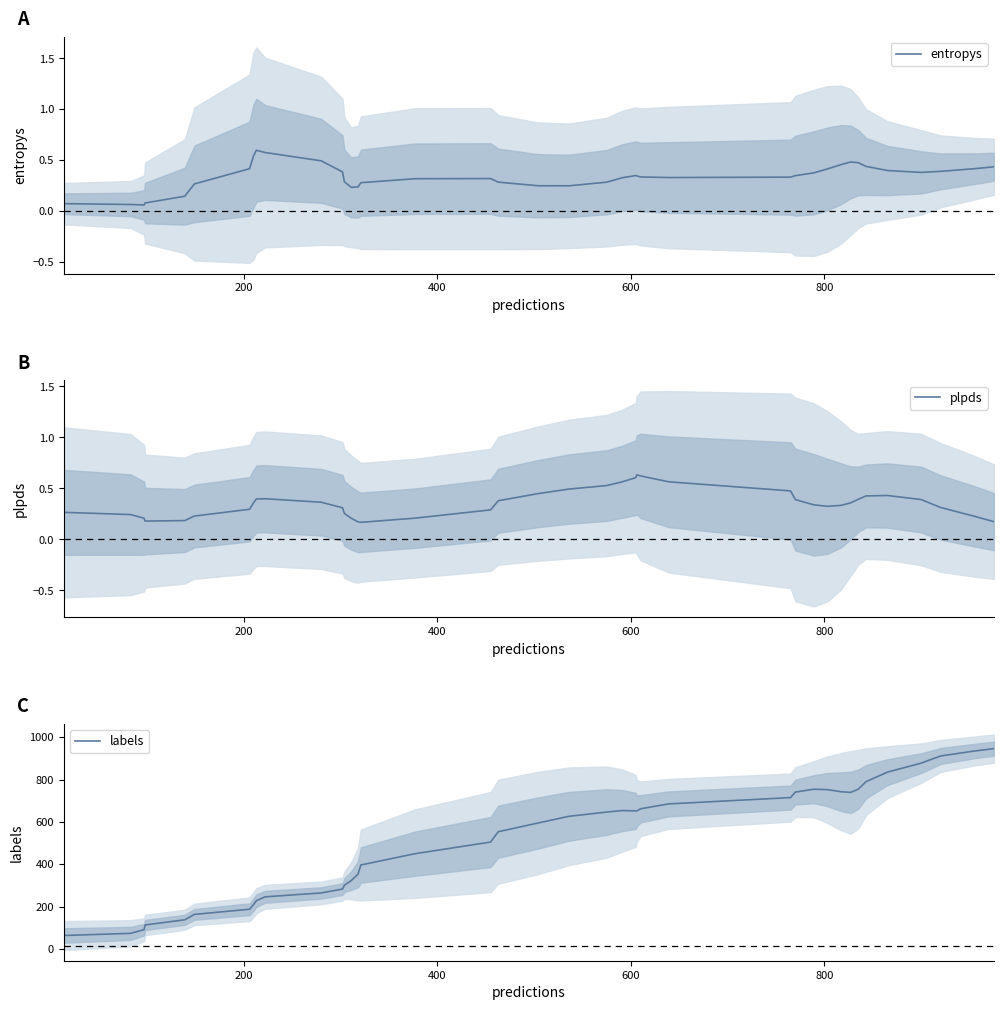

What is the sum of all plpds values?

14.2